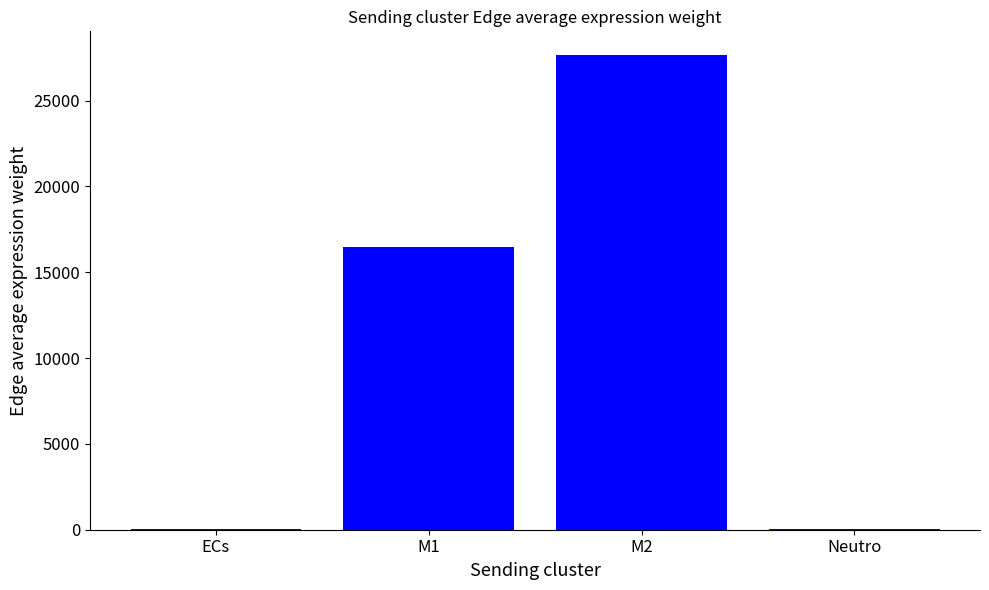

At which label is the value closest to 13850?

M1